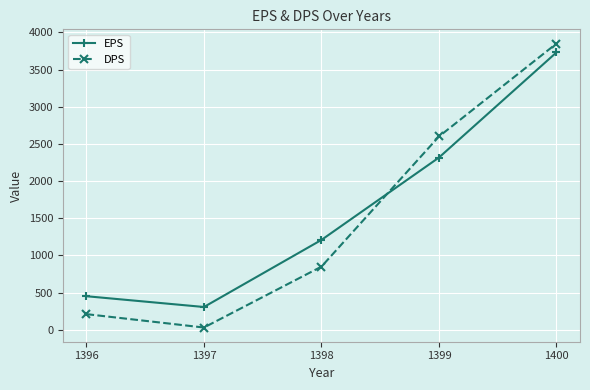

What is the sum of all DPS values?

7542